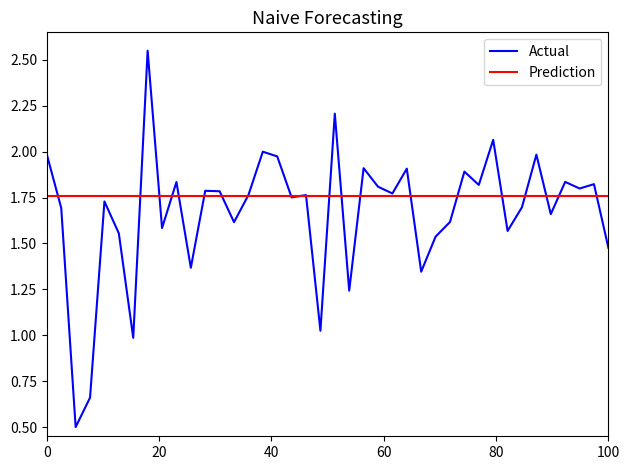

True or false: the data shows 0.7 at 40.

False